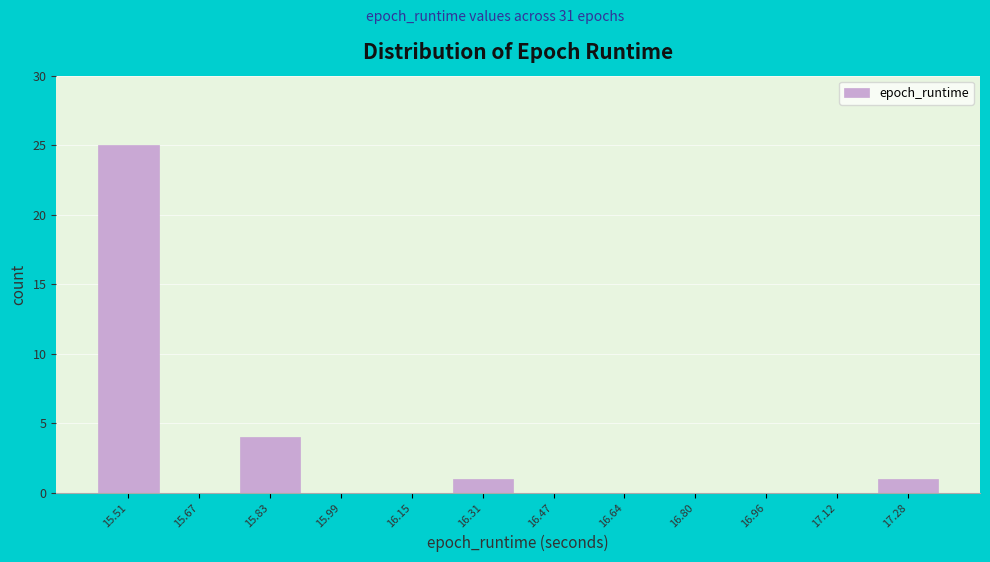

Which range on the x-axis has the tallest bar?

15.42 to 15.58